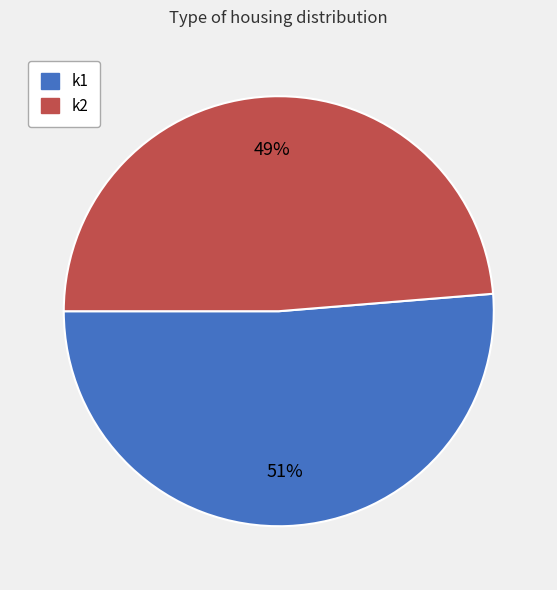

Is the sum of k2 and k1 greater than half?

Yes